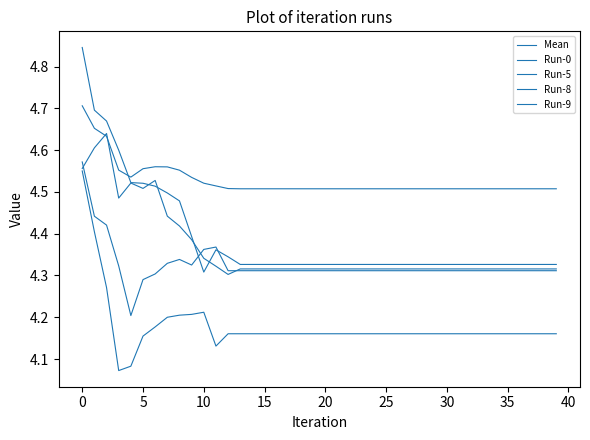

What is the value of the Run-0 point at the 37th from the left?

4.3